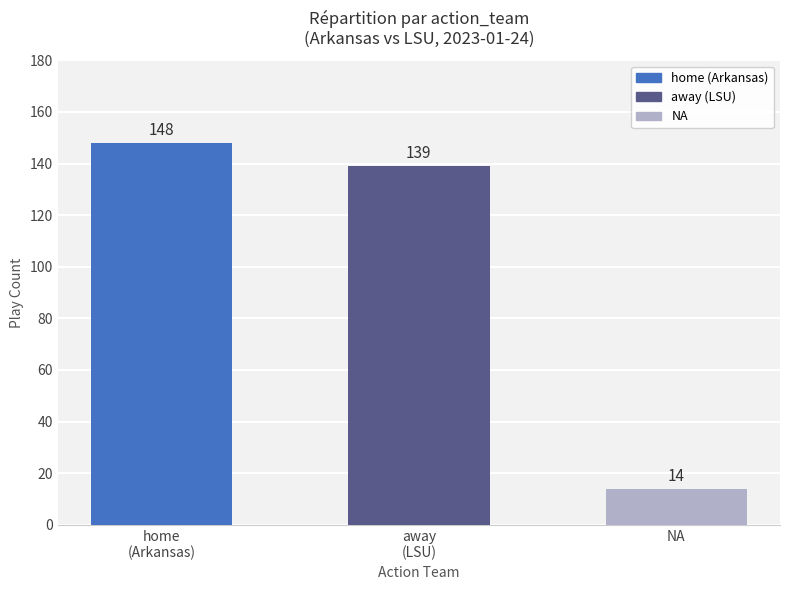

What is the change in value from home
(Arkansas) to away
(LSU)?

-9